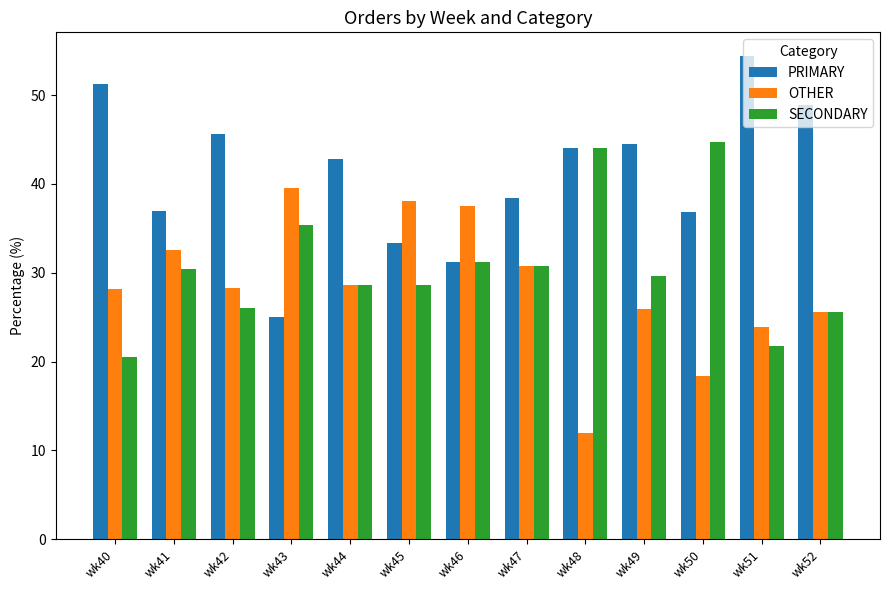

The value of SECONDARY at wk48 is 44.0. True or false?

True